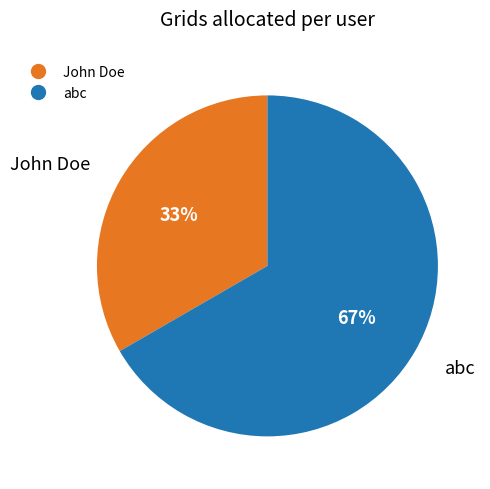

True or false: abc accounts for 55% of the total.

False